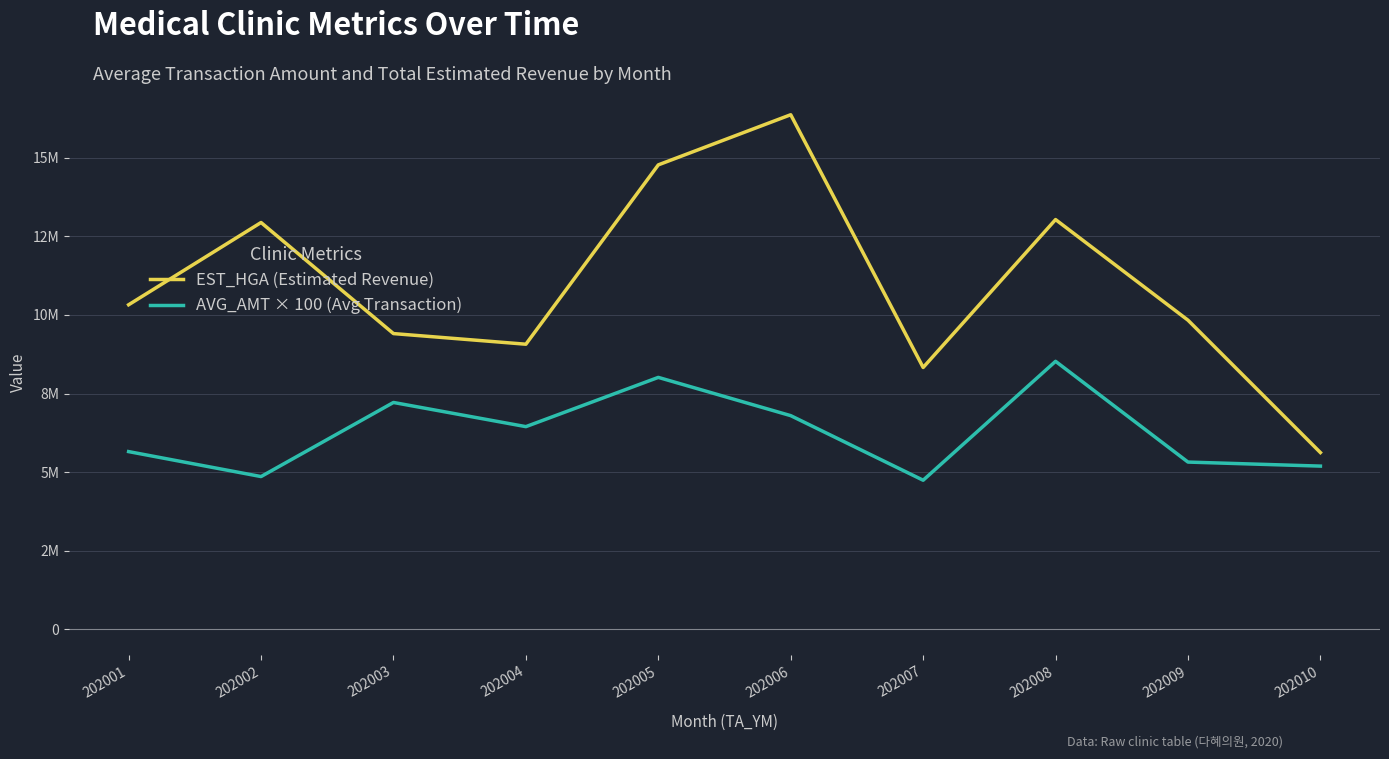

Which label corresponds to the largest value in the chart?

202006